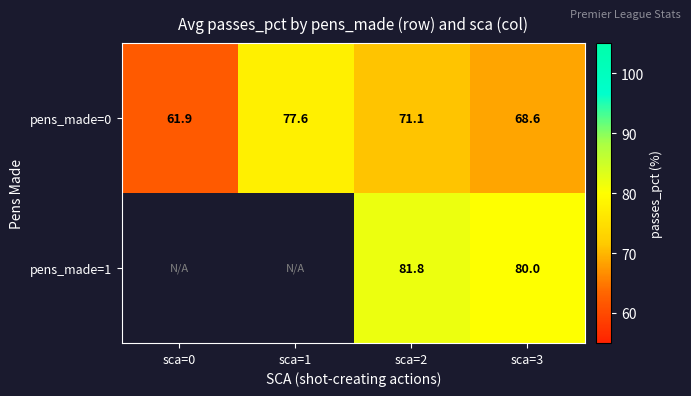

What is the maximum value shown in the chart?

81.8